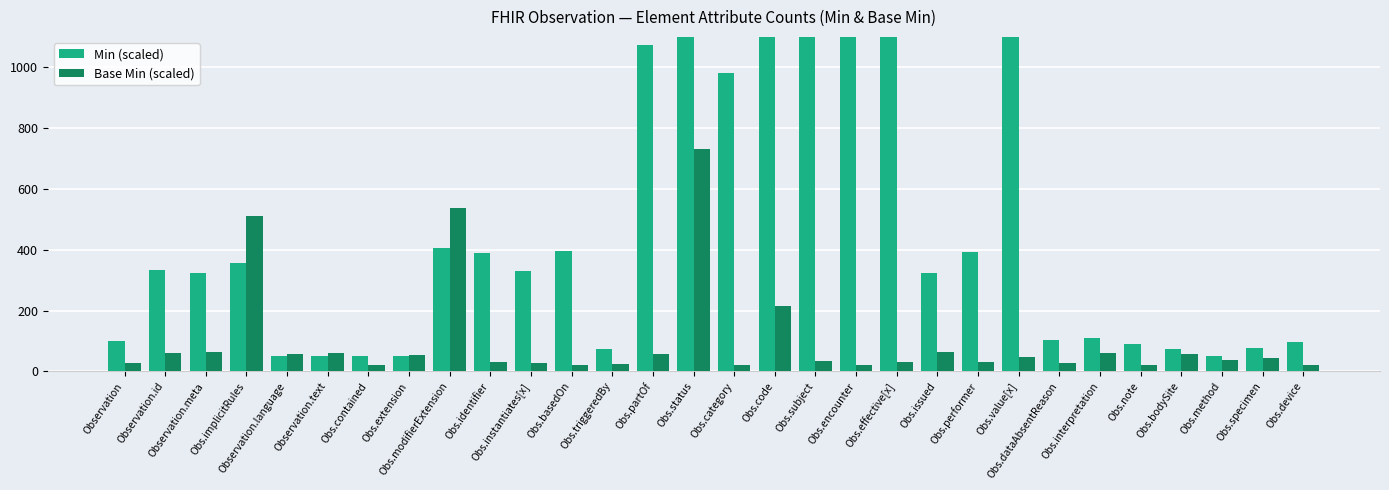

What position from the right is Obs.instantiates[x]?

20